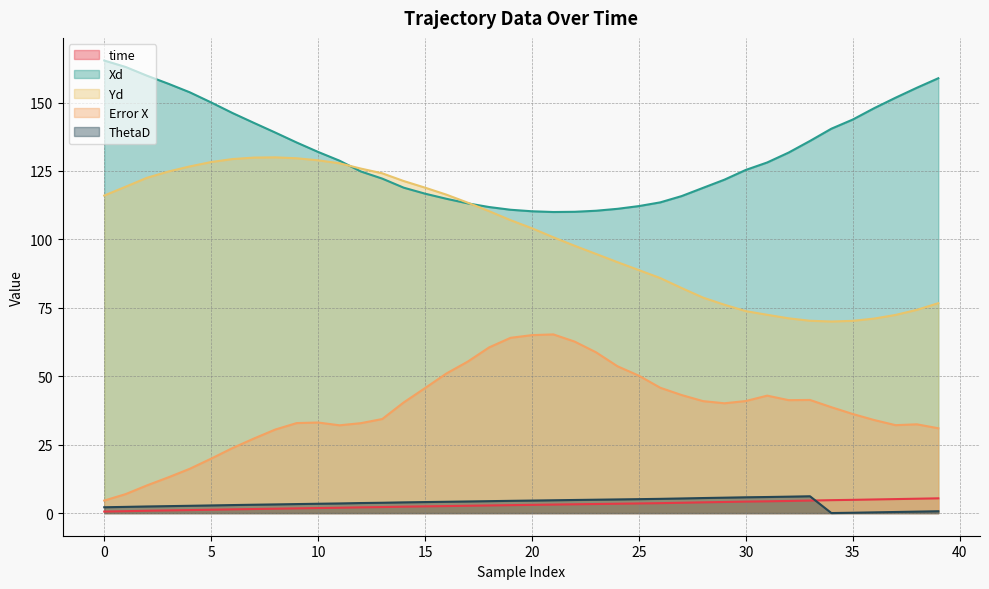

How many series are shown in this chart?

5